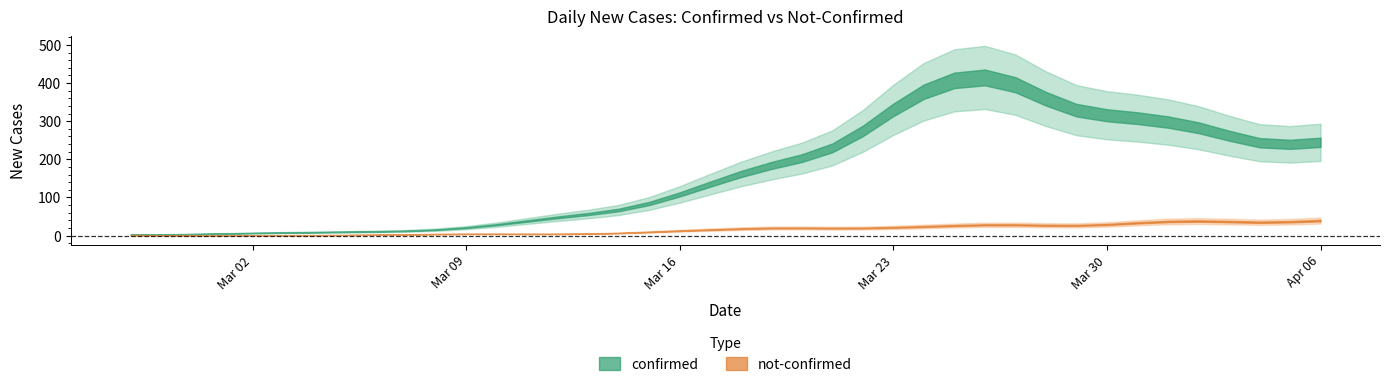

List the series in order of their overall mean, lowest first.

not-confirmed, confirmed